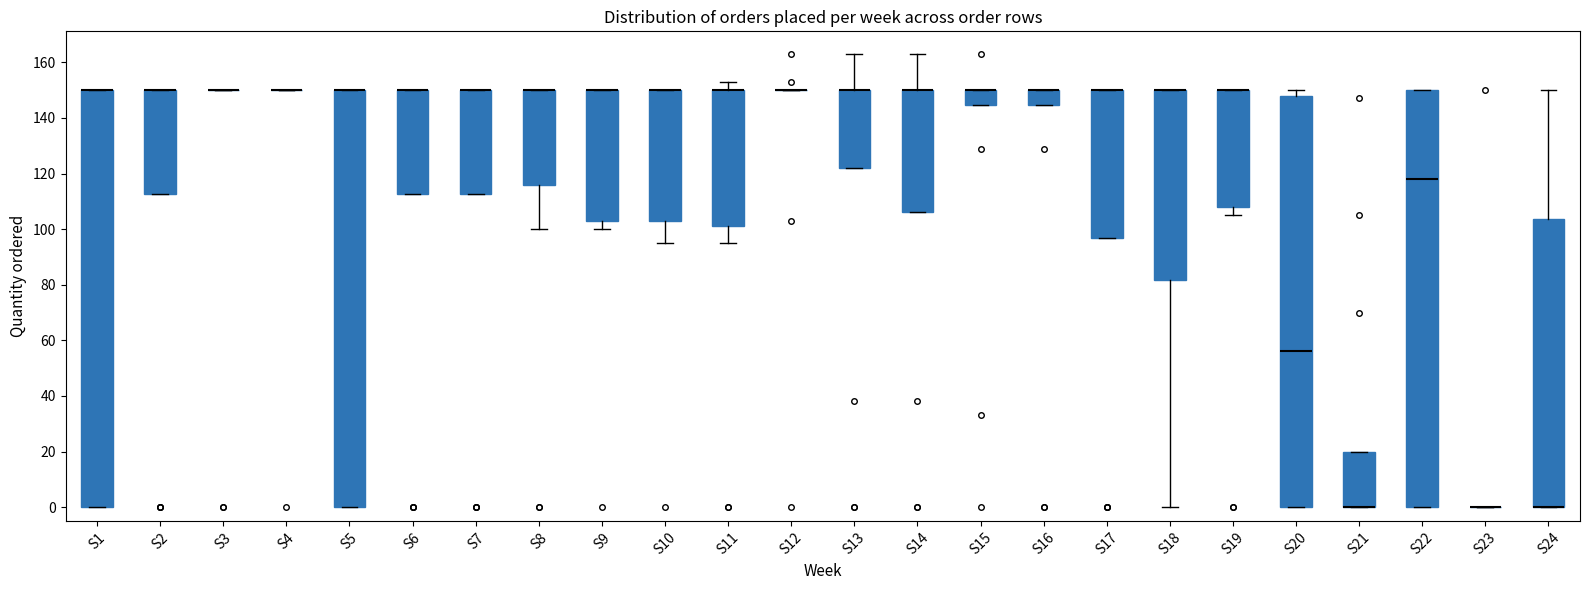

Reading left to right, transcribe this box plot: for each box, give where its median line is, the range the box spans, and where its two whiskers end, as read against the y-axis. The values are not printed on the chart, so give them approximately, as read against the axis.

S1: median 150 (drawn on the box's upper edge), box 0 to 150, whiskers 0 to 150
S2: median 150 (drawn on the box's upper edge), box 112 to 150, whiskers 112 to 150
S3: box collapsed to a line at 150, whiskers 150 to 150
S4: box collapsed to a line at 150, whiskers 150 to 150
S5: median 150 (drawn on the box's upper edge), box 0 to 150, whiskers 0 to 150
S6: median 150 (drawn on the box's upper edge), box 112 to 150, whiskers 112 to 150
S7: median 150 (drawn on the box's upper edge), box 112 to 150, whiskers 112 to 150
S8: median 150 (drawn on the box's upper edge), box 116 to 150, whiskers 100 to 150
S9: median 150 (drawn on the box's upper edge), box 104 to 150, whiskers 100 to 150
S10: median 150 (drawn on the box's upper edge), box 104 to 150, whiskers 96 to 150
S11: median 150 (drawn on the box's upper edge), box 102 to 150, whiskers 96 to 154
S12: box collapsed to a line at 150, whiskers 150 to 150
S13: median 150 (drawn on the box's upper edge), box 122 to 150, whiskers 122 to 164
S14: median 150 (drawn on the box's upper edge), box 106 to 150, whiskers 106 to 164
S15: median 150 (drawn on the box's upper edge), box 144 to 150, whiskers 144 to 150
S16: median 150 (drawn on the box's upper edge), box 144 to 150, whiskers 144 to 150
S17: median 150 (drawn on the box's upper edge), box 96 to 150, whiskers 96 to 150
S18: median 150 (drawn on the box's upper edge), box 82 to 150, whiskers 0 to 150
S19: median 150 (drawn on the box's upper edge), box 108 to 150, whiskers 106 to 150
S20: median 56, box 0 to 148, whiskers 0 to 150
S21: median 0 (drawn on the box's lower edge), box 0 to 20, whiskers 0 to 20
S22: median 118, box 0 to 150, whiskers 0 to 150
S23: box collapsed to a line at 0, whiskers 0 to 0
S24: median 0 (drawn on the box's lower edge), box 0 to 104, whiskers 0 to 150